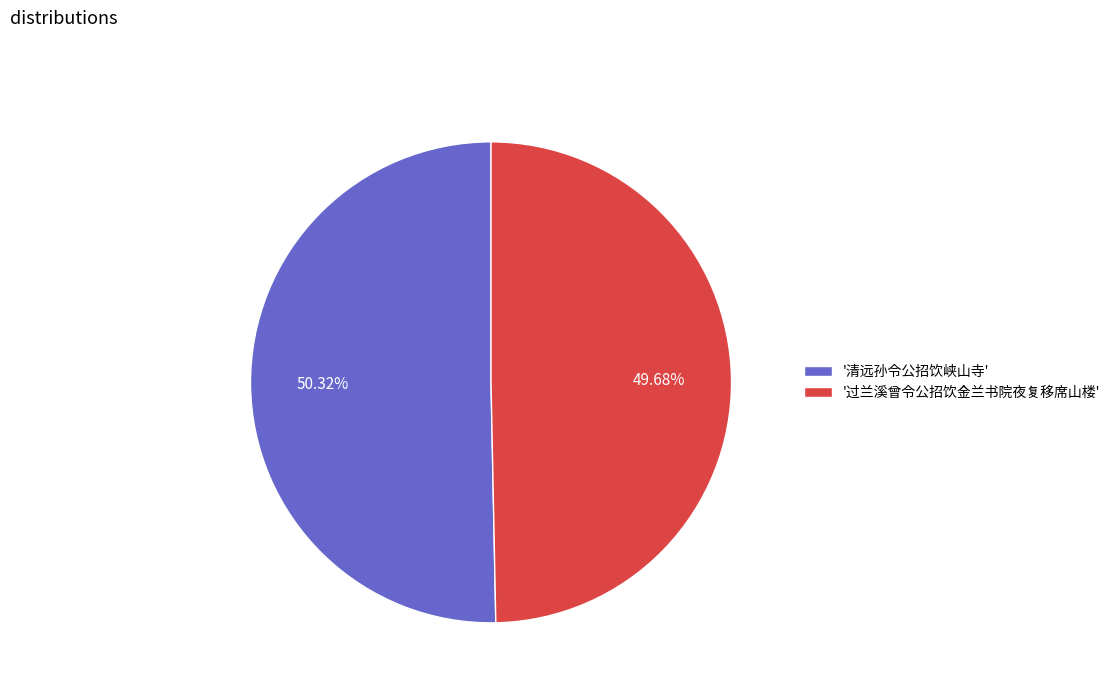

Which slice is the smallest?

'过兰溪曾令公招饮金兰书院夜复移席山楼'